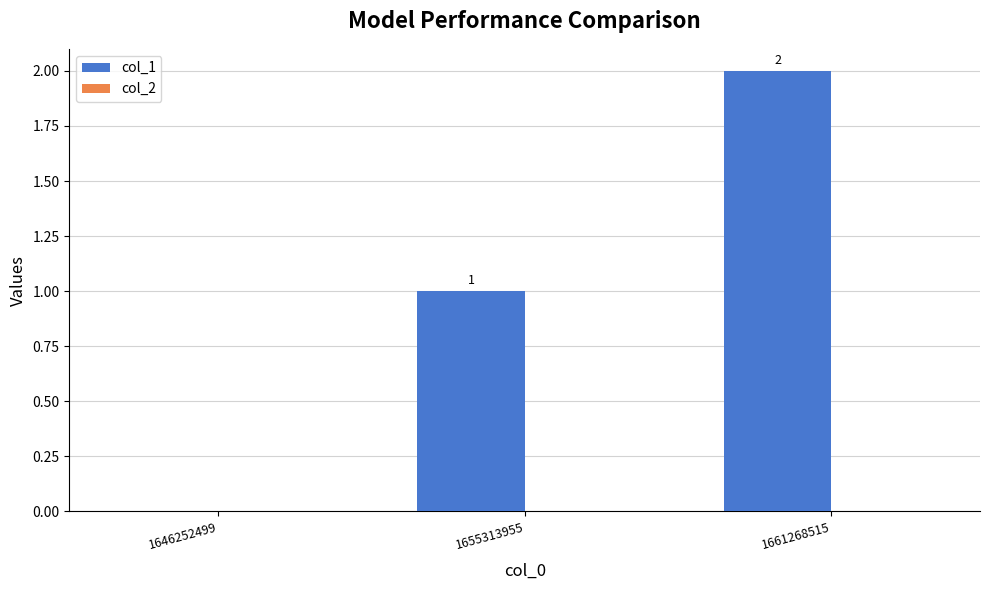

Which has a higher value, 1646252499 or 1661268515?

1661268515